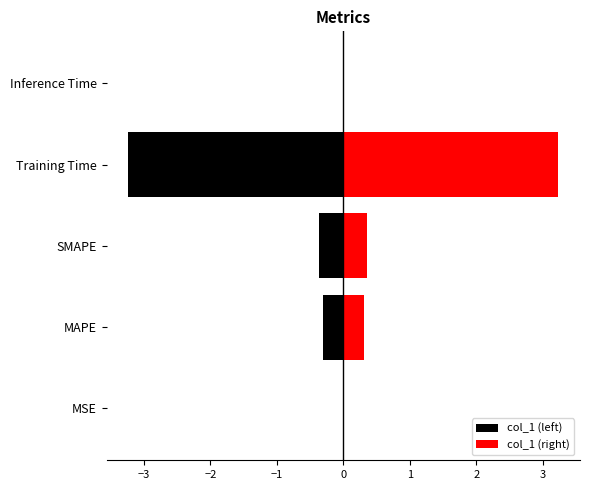

How many distinct data groups are displayed?

2